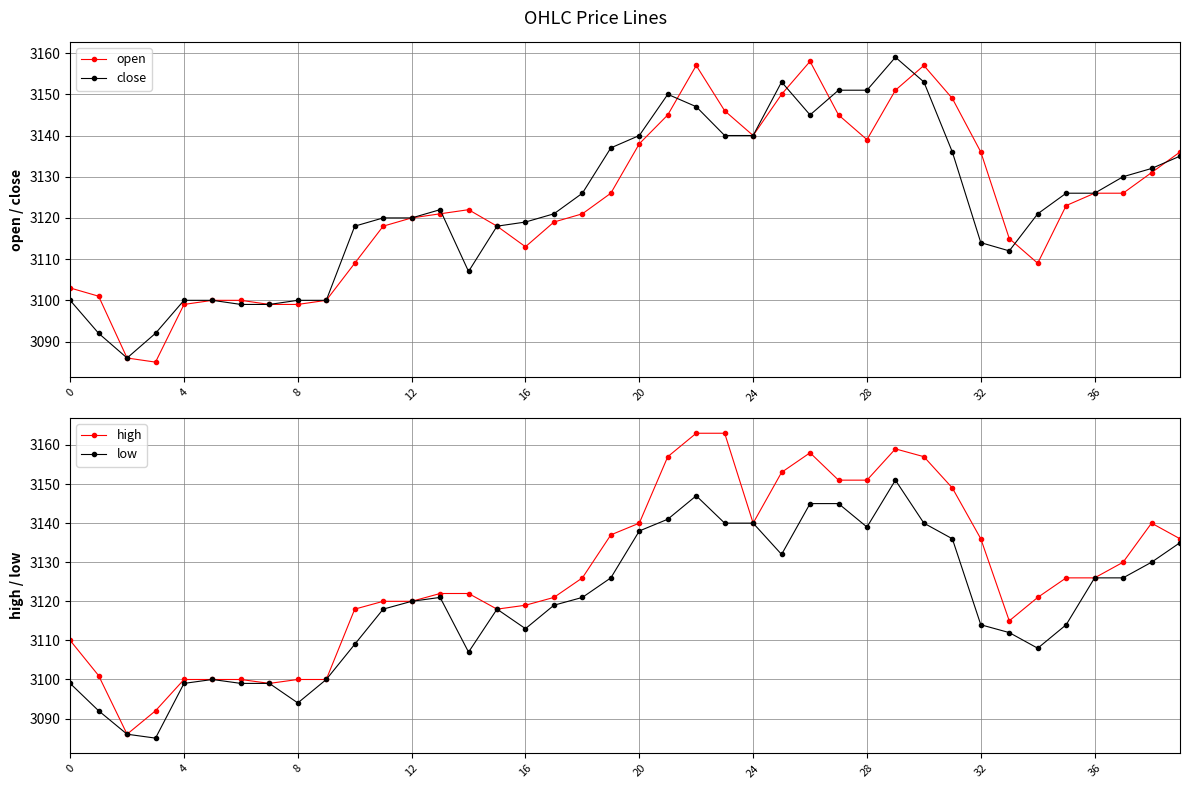

What is the value of the close point at the 3rd from the left?

3086